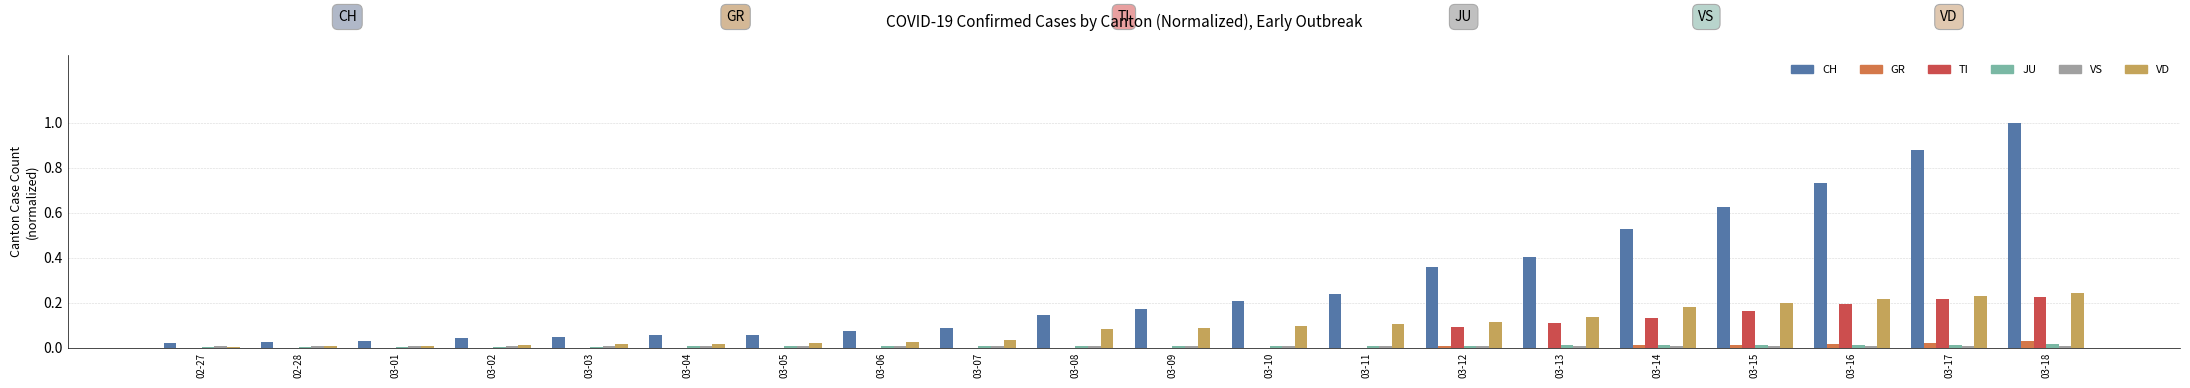

Are the bars grouped side by side (vs. stacked)?

Yes